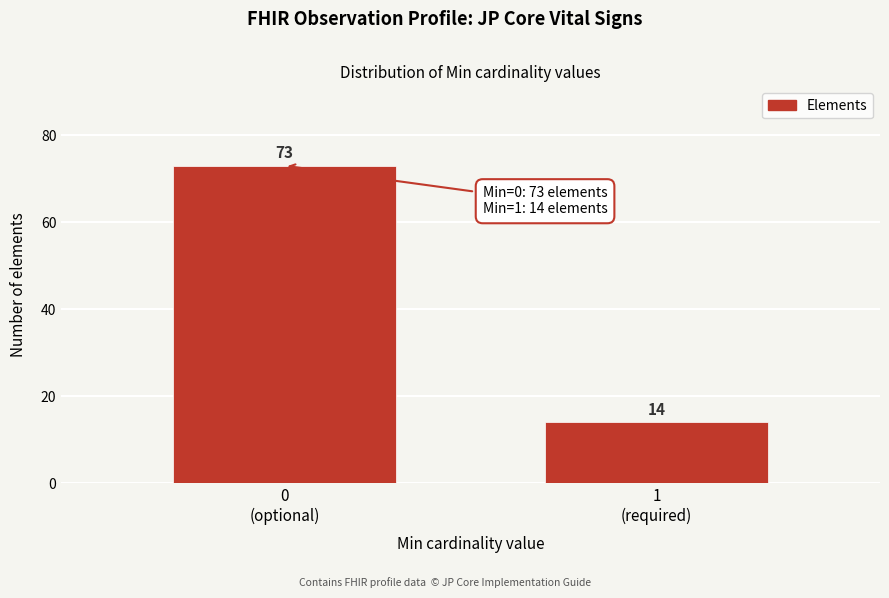

Reading left to right, transcribe all the data shown in this chart.

73	14